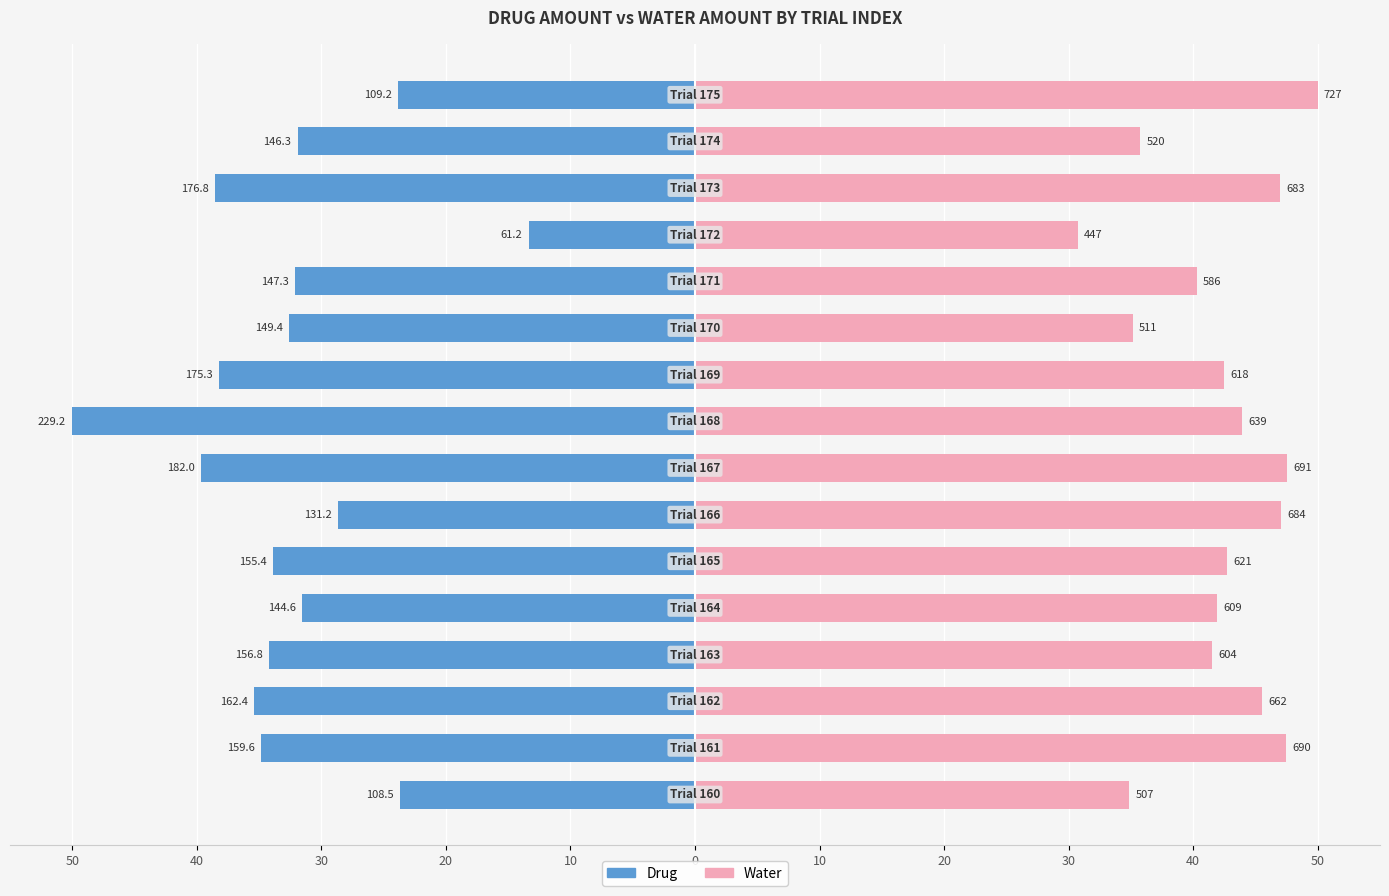

Which series has the largest range (max minus min)?

Drug